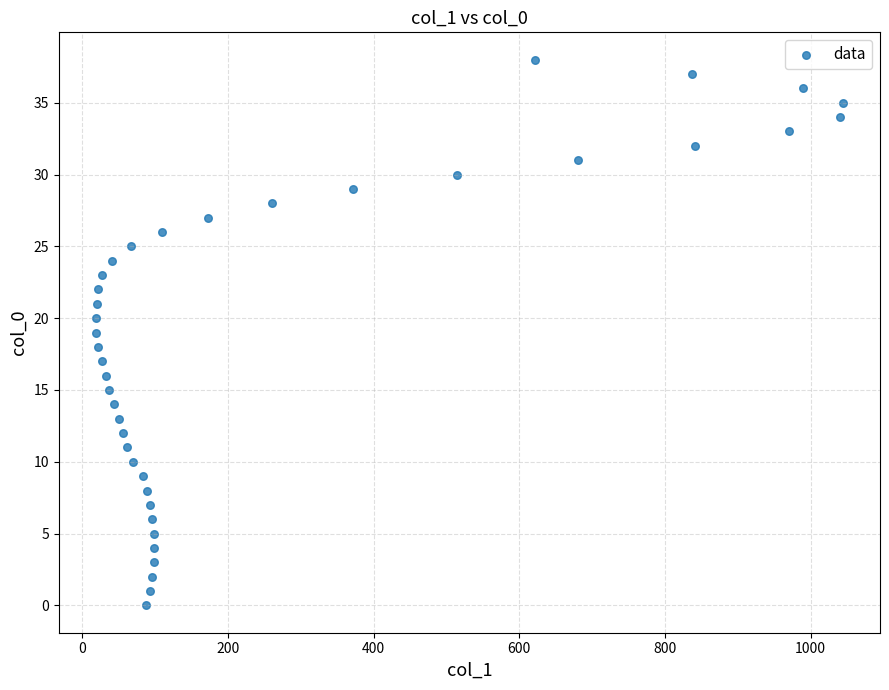

What is the range of Y values (max minus min)?

38